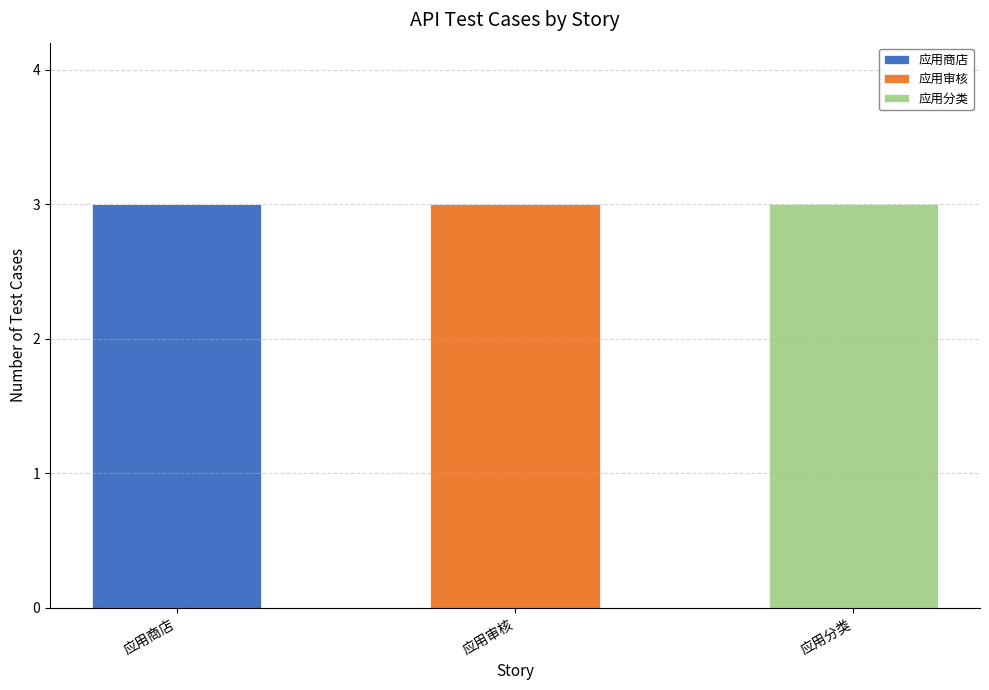

Are the bars grouped side by side (vs. stacked)?

No